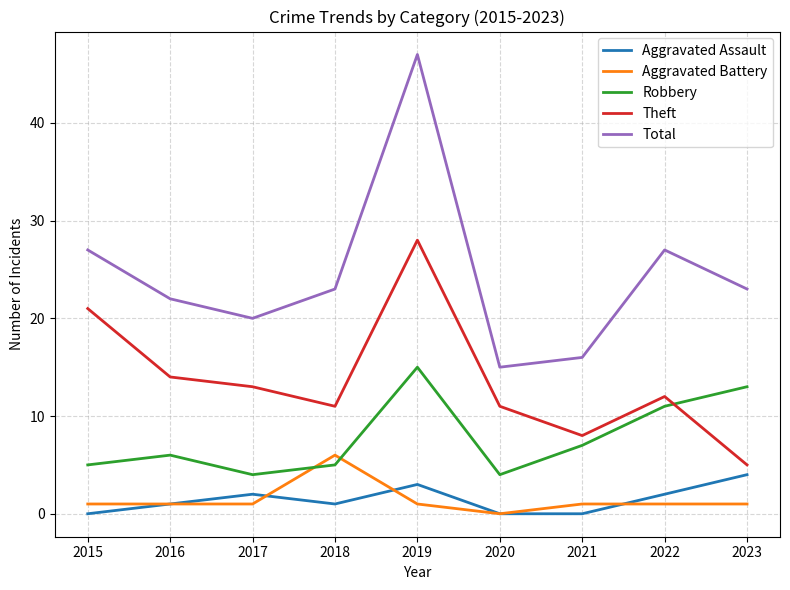

What is the sum of all Theft values?

123